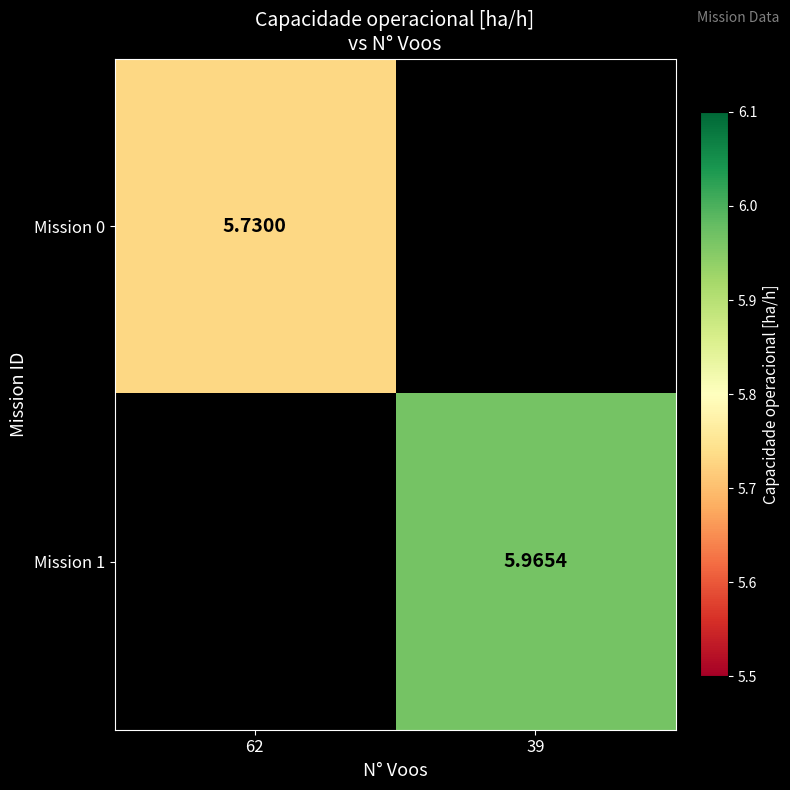

Is it true that Mission 0 equals 2.8 at 62?

False